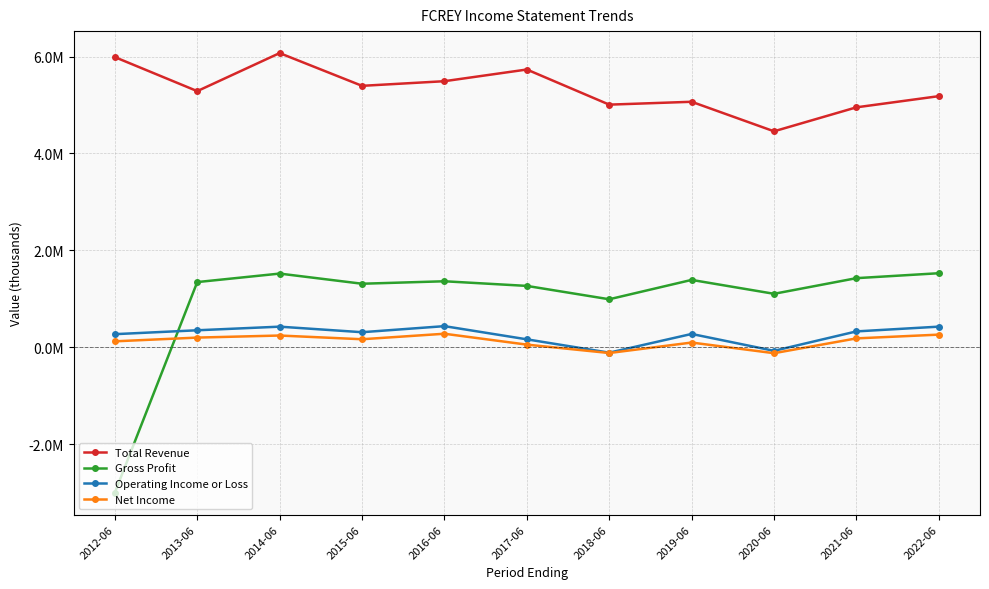

Reading left to right, list all the values displayed in this chart.

Total Revenue: 2012-06=5988400	2013-06=5286500	2014-06=6071400	2015-06=5395800	2016-06=5491500	2017-06=5732500	2018-06=5007900	2019-06=5067000	2020-06=4457800	2021-06=4952400	2022-06=5182900
Gross Profit: 2012-06=-2995200	2013-06=1347500	2014-06=1522700	2015-06=1313300	2016-06=1364300	2017-06=1268600	2018-06=992900	2019-06=1392400	2020-06=1105700	2021-06=1428400	2022-06=1530200
Operating Income or Loss: 2012-06=273000	2013-06=353200	2014-06=427800	2015-06=313400	2016-06=438500	2017-06=166500	2018-06=-108600	2019-06=277500	2020-06=-70700	2021-06=330000	2022-06=428100
Net Income: 2012-06=125300	2013-06=202300	2014-06=245000	2015-06=168200	2016-06=281800	2017-06=57300	2018-06=-115900	2019-06=100000	2020-06=-119500	2021-06=186000	2022-06=263500